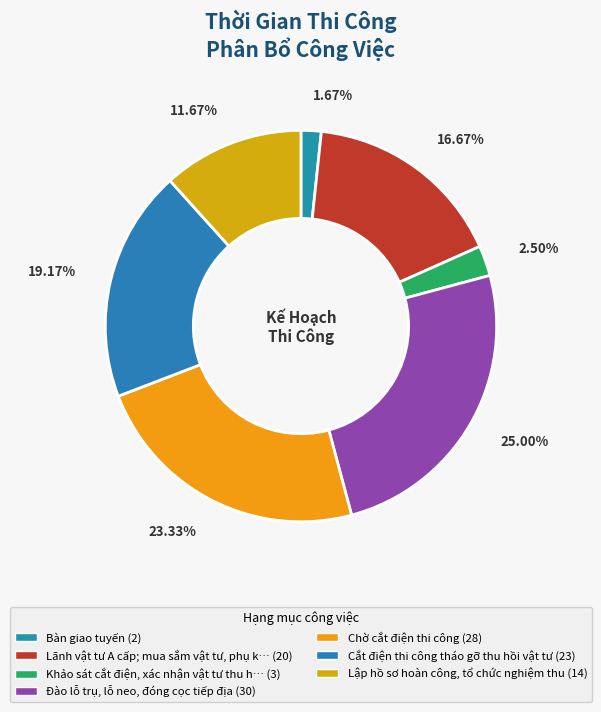

How many segments does this pie chart have?

7